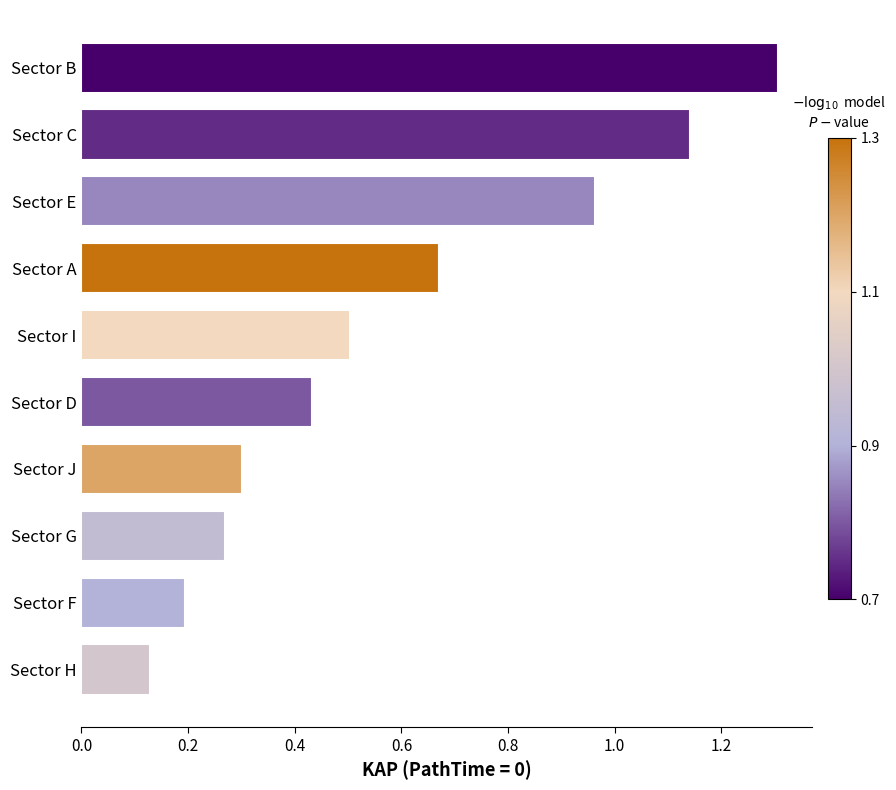

What is the difference between the values at Sector I and Sector E?

0.5